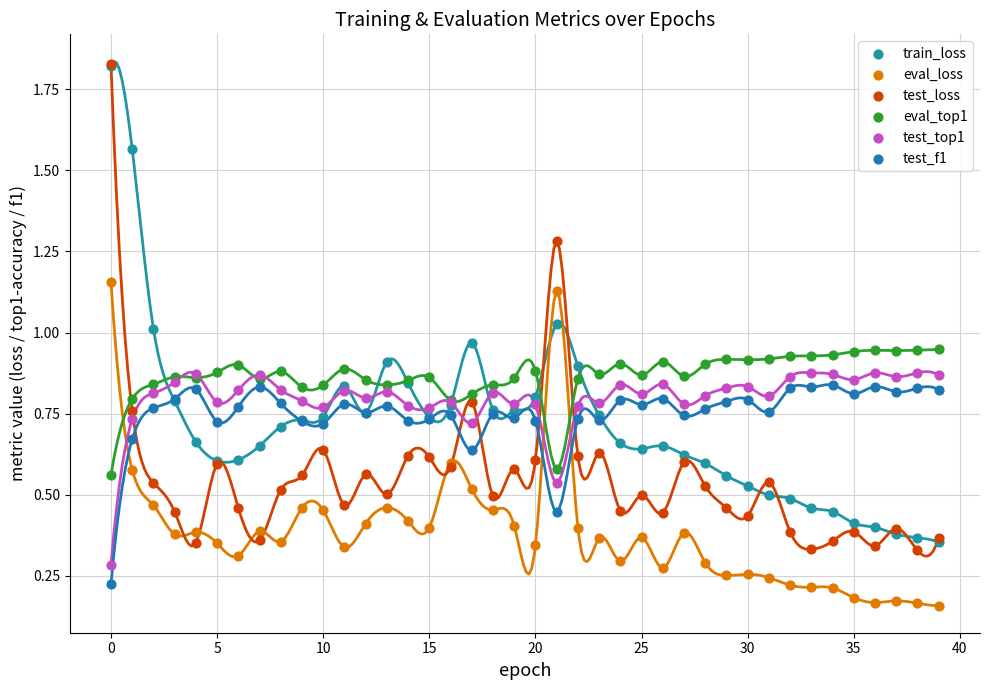

What are all the series names shown in the legend?

train_loss, eval_loss, test_loss, eval_top1, test_top1, test_f1